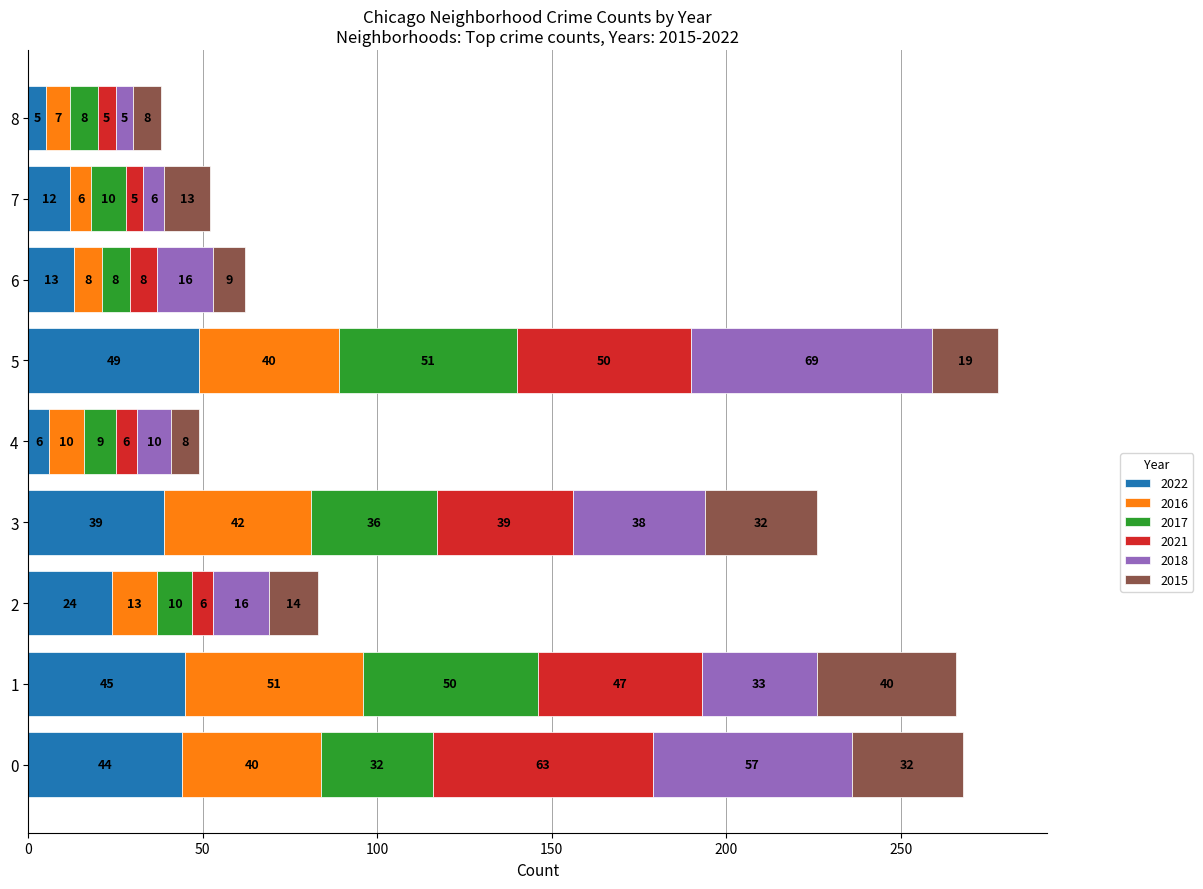

Rank the categories by 2022 value from lowest to highest.

8, 4, 7, 6, 2, 3, 0, 1, 5